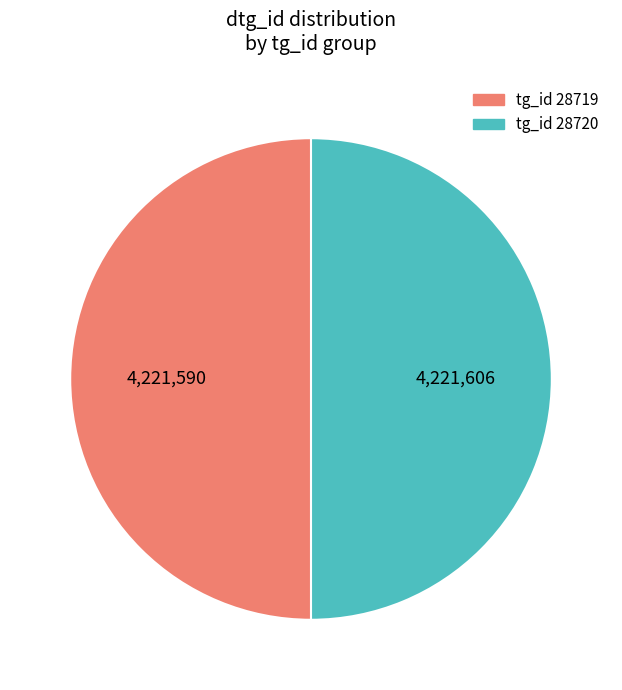

How many segments does this pie chart have?

2